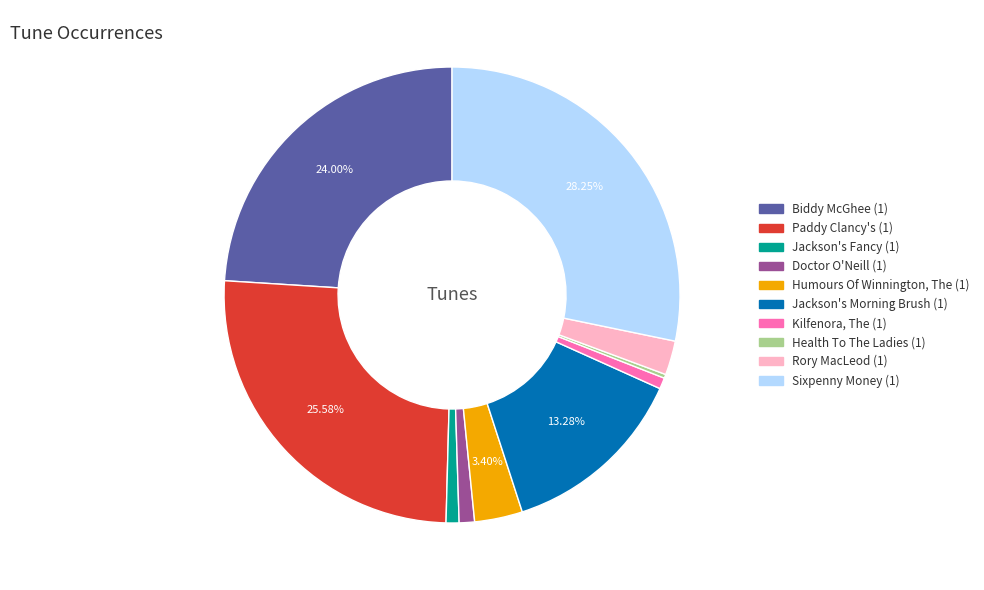

The Rory MacLeod (1) slice represents 2% of the pie. True or false?

True